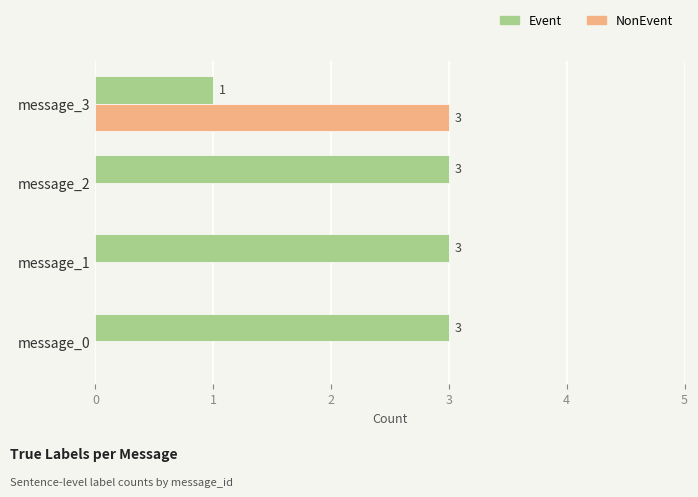

What is the sum of the Event values at message_0 and message_3?

4